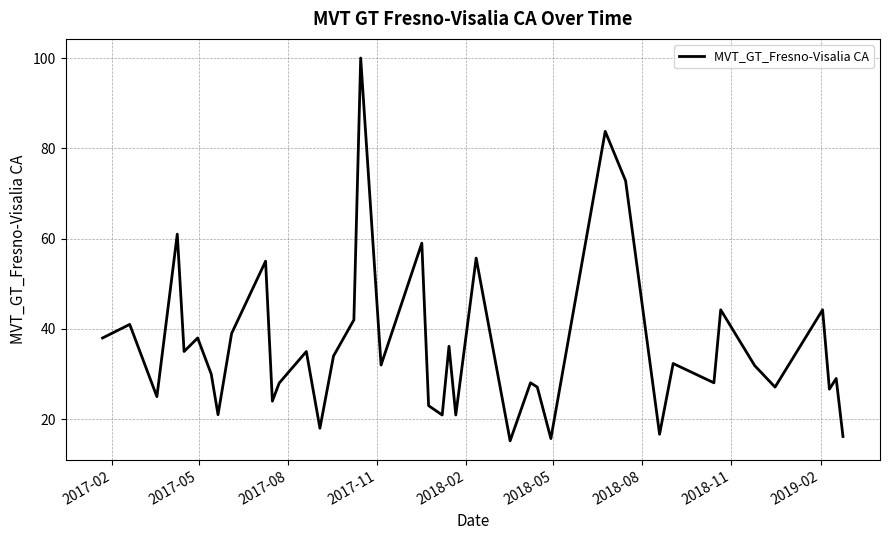

What is the greatest value displayed?

100.0